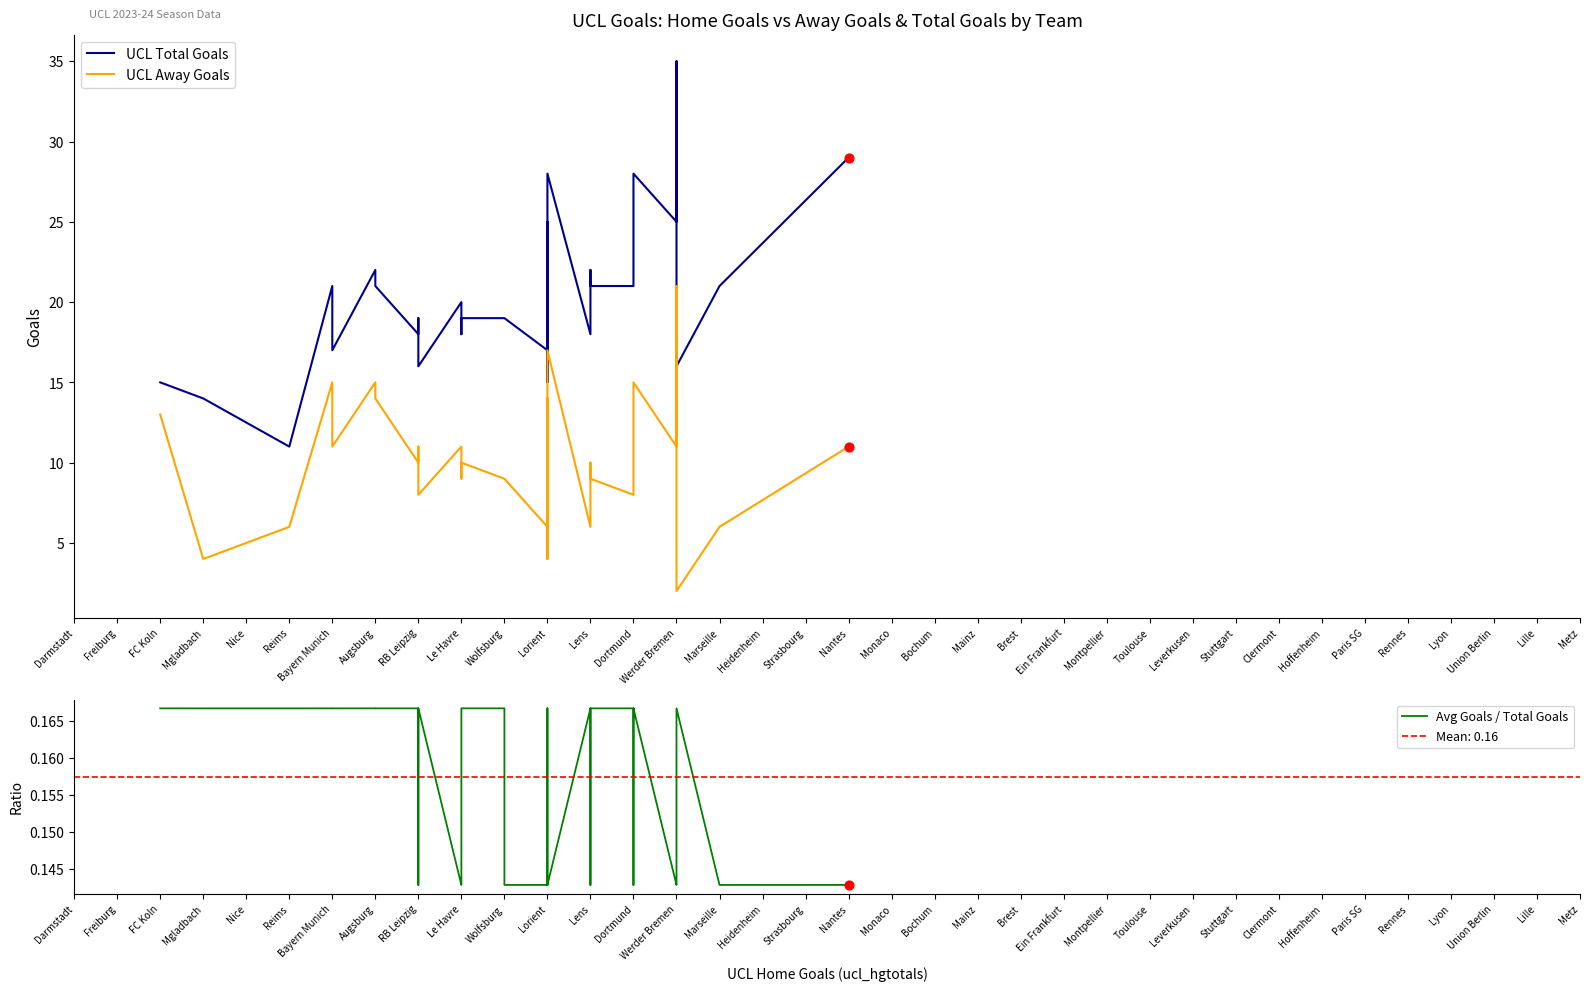

Which series reaches the maximum Y coordinate?

UCL Total Goals